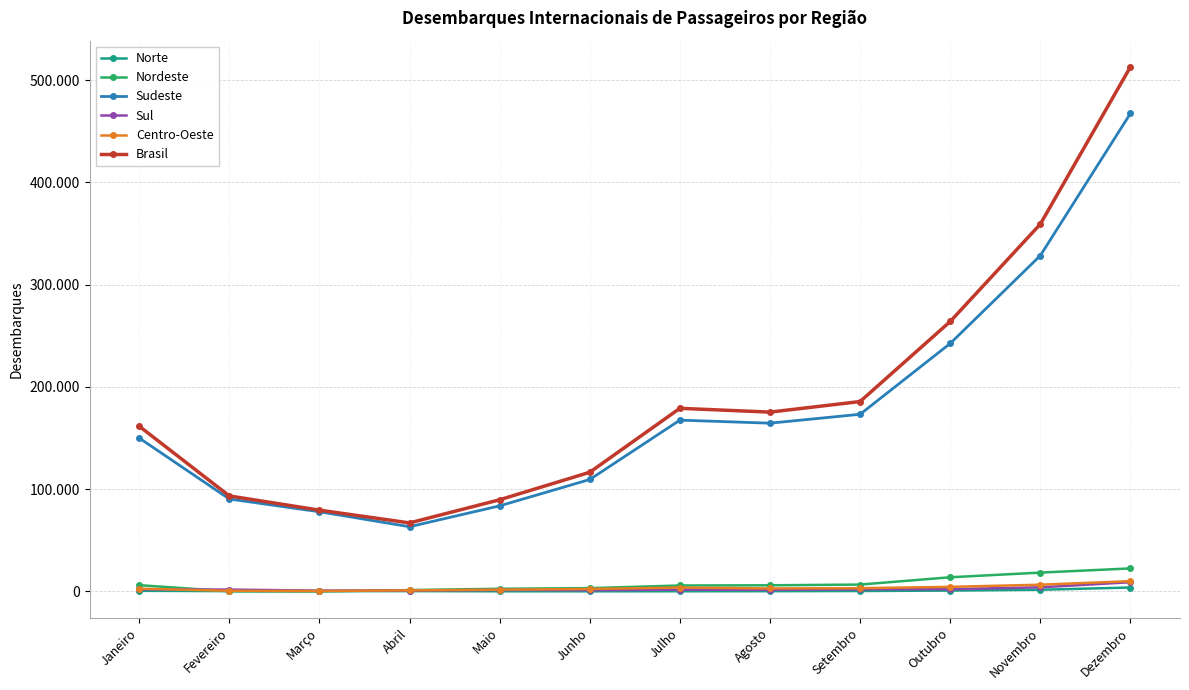

Is the value of Norte at Maio greater than the value of Nordeste at Junho?

No